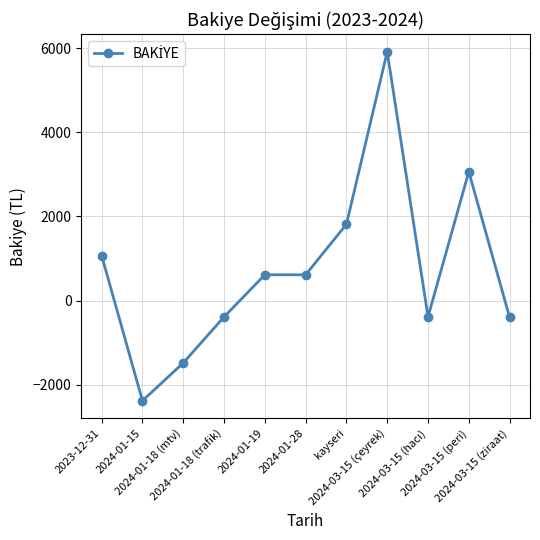

What is the average value?

733.7